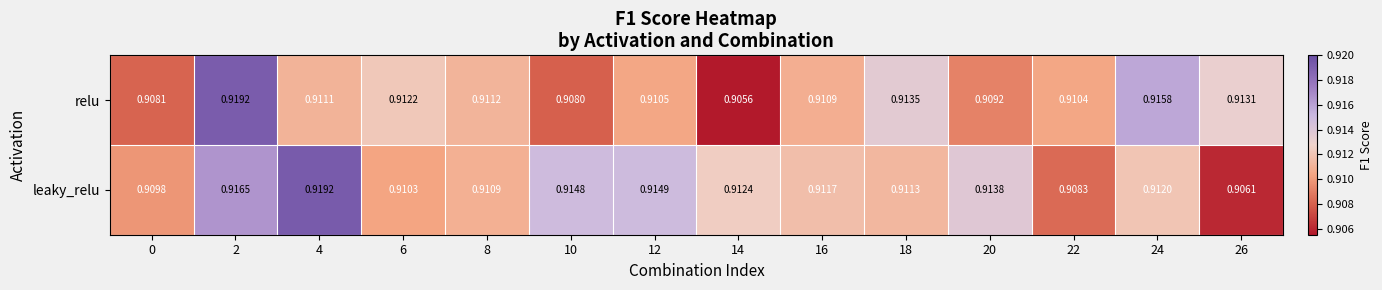

List the series in order of their overall mean, lowest first.

relu, leaky_relu